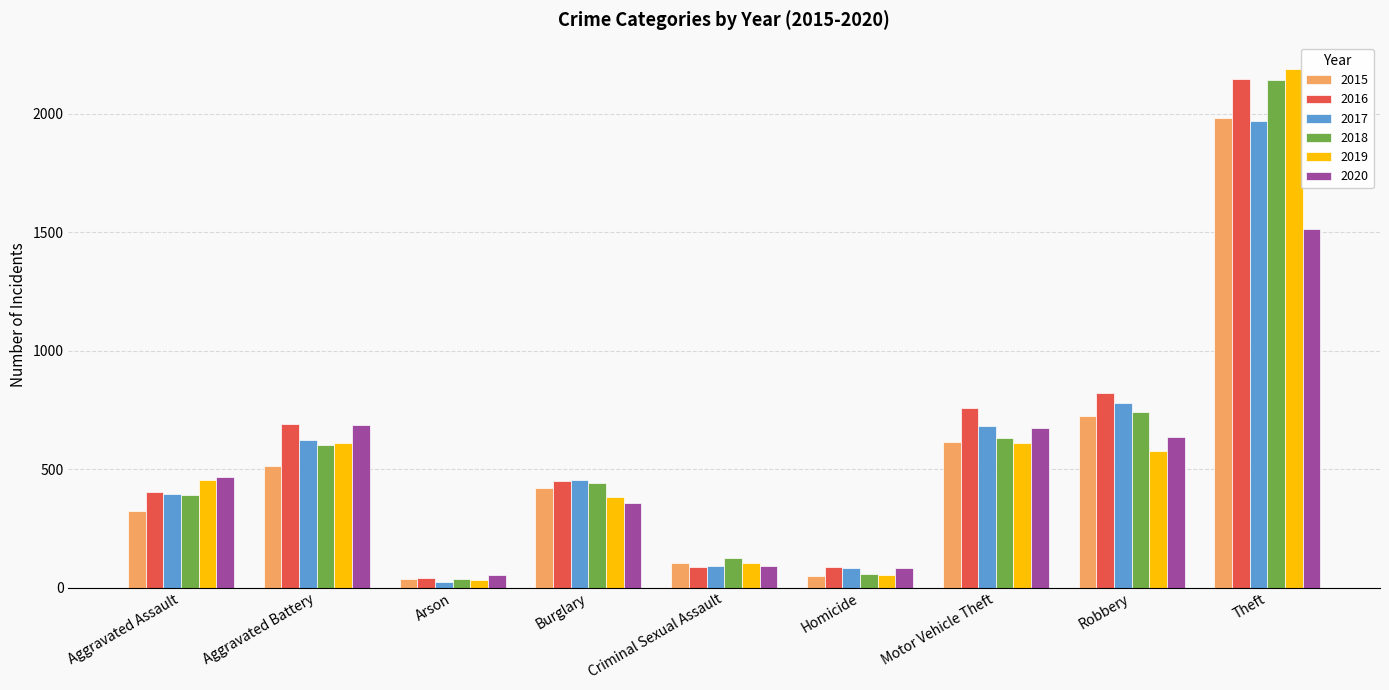

What is the lowest value of the 2018 series?

37